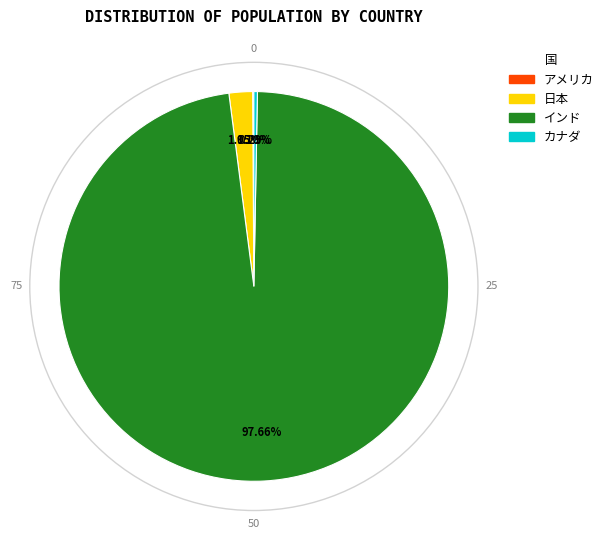

Is インド the majority of the pie?

Yes